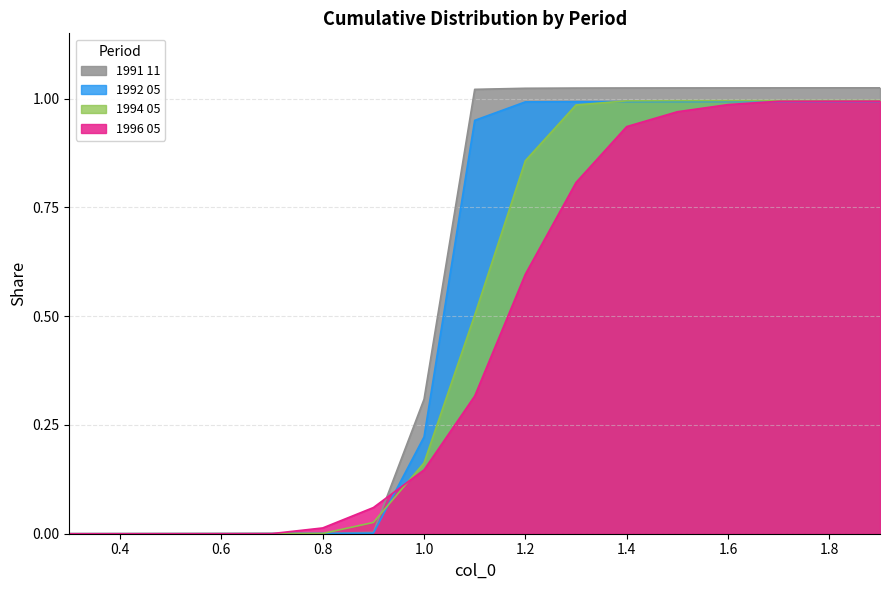

Reading right to left, list all the values displayed in this chart.

1991 11: 1.0	1.0	1.0	1.0	1.0	1.0	1.0	1.0	1.0	0.3	0.0	0.0	0.0	0.0	0.0	0.0	0.0
1992 05: 1.0	1.0	1.0	1.0	1.0	1.0	1.0	1.0	0.9	0.2	0.0	0.0	0.0	0.0	0.0	0.0	0.0
1994 05: 1.0	1.0	1.0	1.0	1.0	1.0	1.0	0.9	0.5	0.2	0.0	0.0	0.0	0.0	0.0	0.0	0.0
1996 05: 1.0	1.0	1.0	1.0	1.0	0.9	0.8	0.6	0.3	0.1	0.1	0.0	0.0	0.0	0.0	0.0	0.0